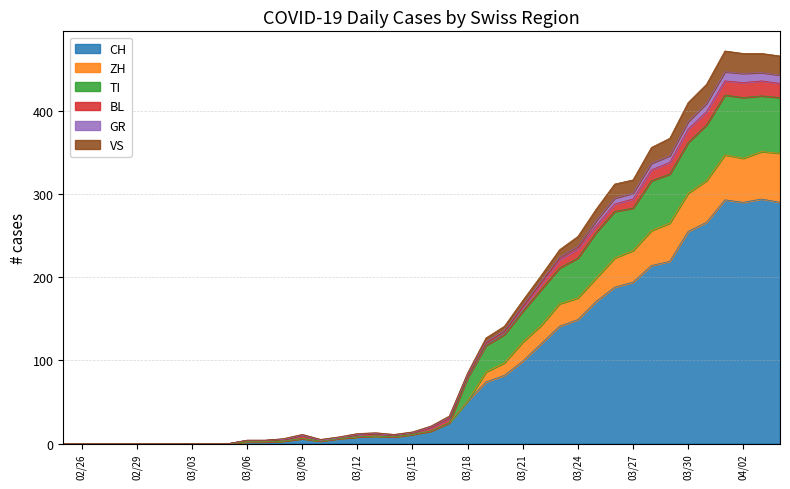

What is the highest value of the CH series?

294